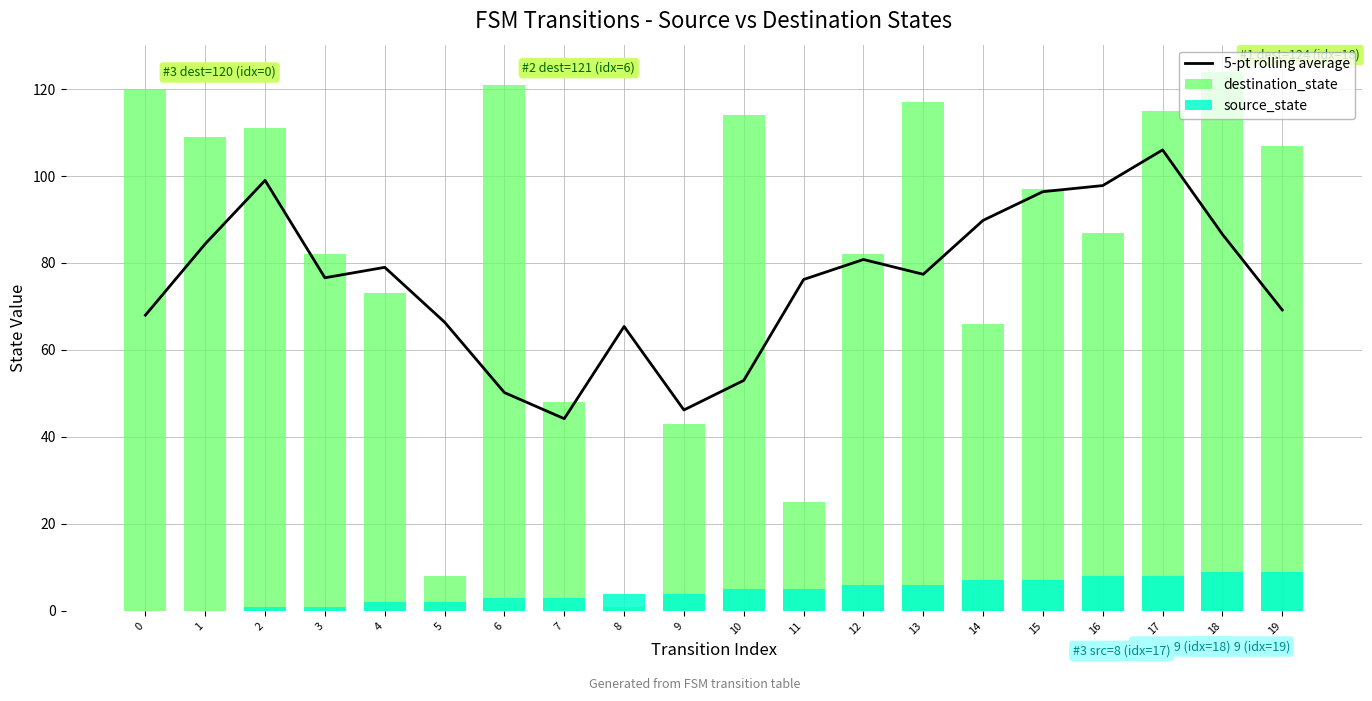

The value of source_state at 1 is 0.0. True or false?

True